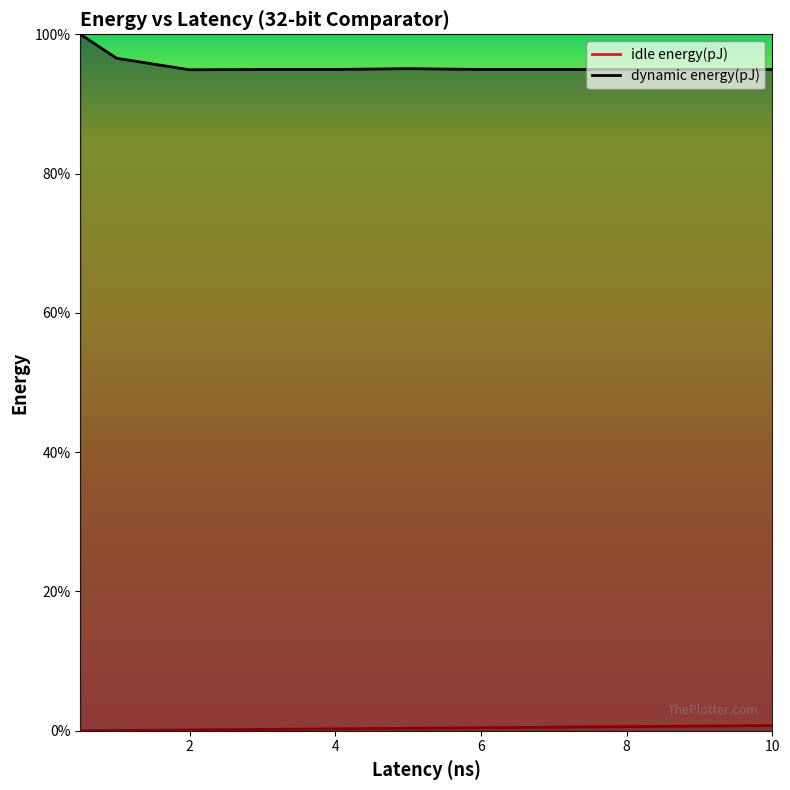

True or false: dynamic energy(pJ) and idle energy(pJ) cross at least once.

False